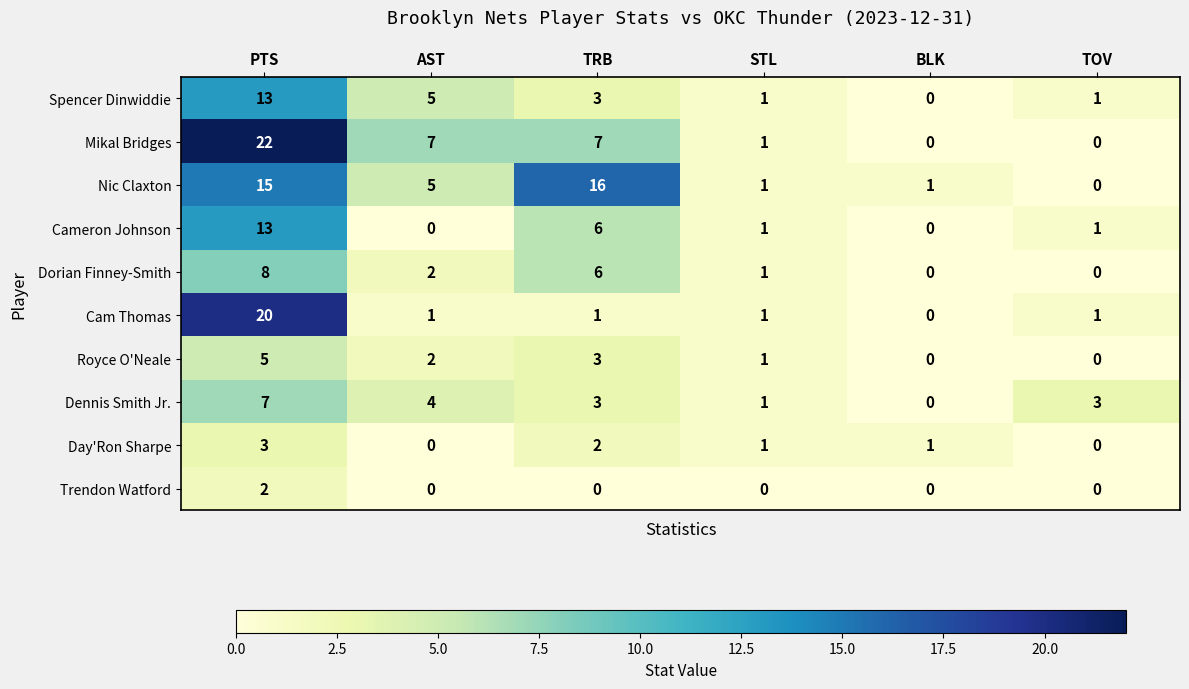

Which category has the highest value in the Cameron Johnson series?

PTS